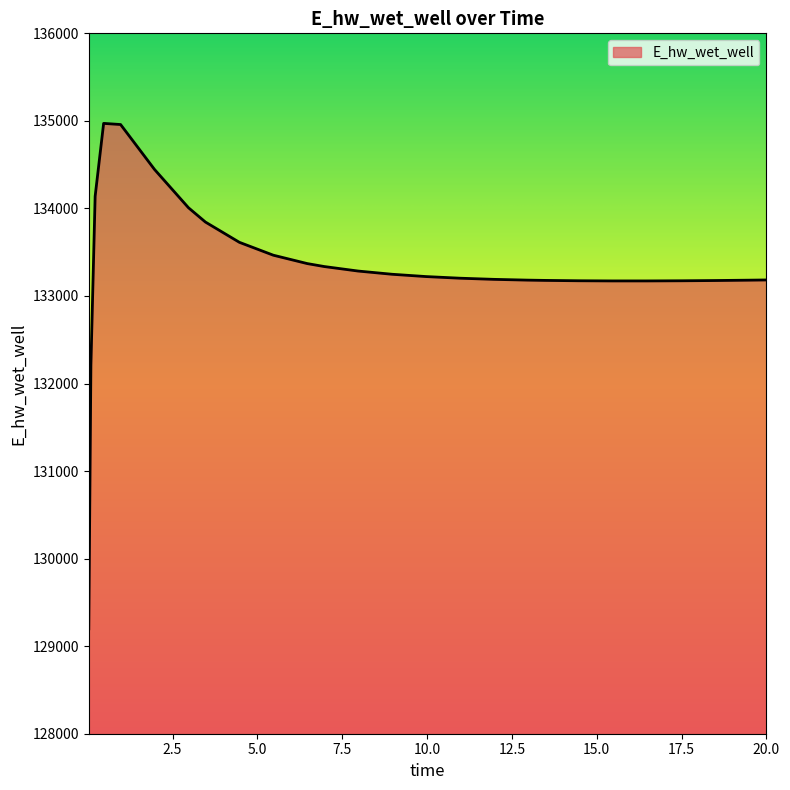

Count the number of data series in this chart.

1